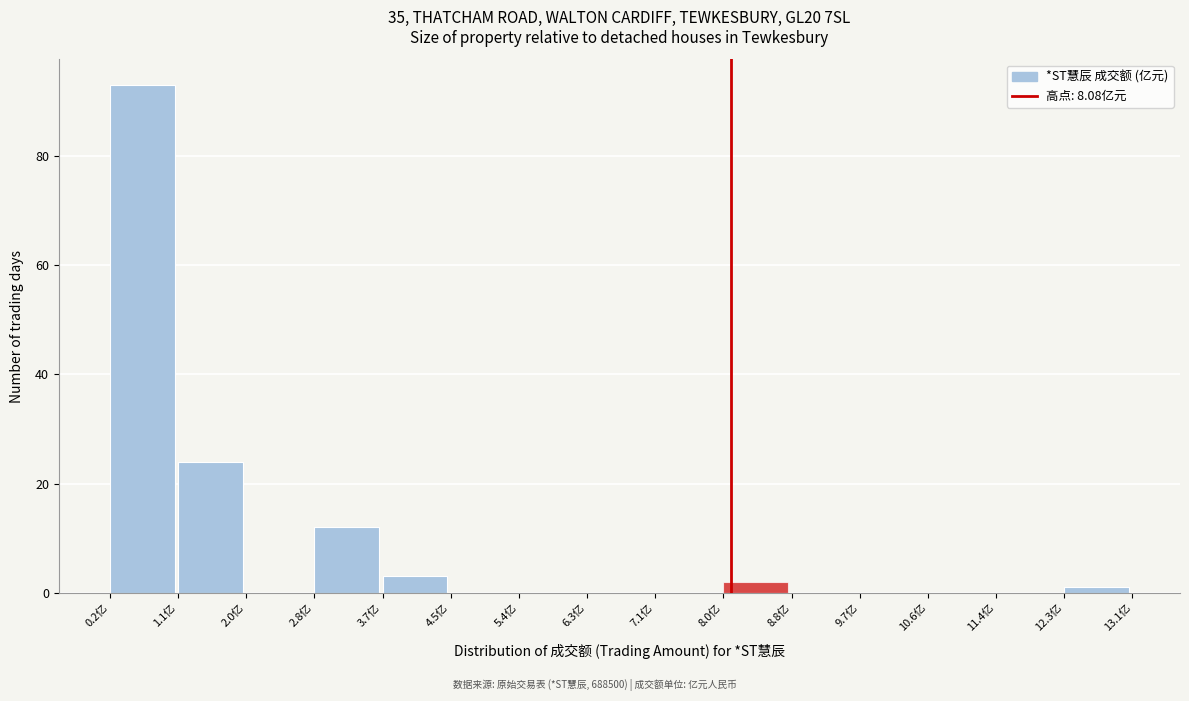

Reading left to right, list every bar in this chart as the range it spans on the x-axis followed by its height. Neither the bar edges nor the heights are printed on the chart, so give them approximately, as read against the axes.

0.2 to 1.1: 94
1.1 to 2.0: 24
2.0 to 2.8: 0
2.8 to 3.7: 12
3.7 to 4.5: 4
4.5 to 5.4: 0
5.4 to 6.3: 0
6.3 to 7.1: 0
7.1 to 8.0: 0
8.0 to 8.8: 2
8.8 to 9.7: 0
9.7 to 10.6: 0
10.6 to 11.4: 0
11.4 to 12.3: 0
12.3 to 13.1: under 2